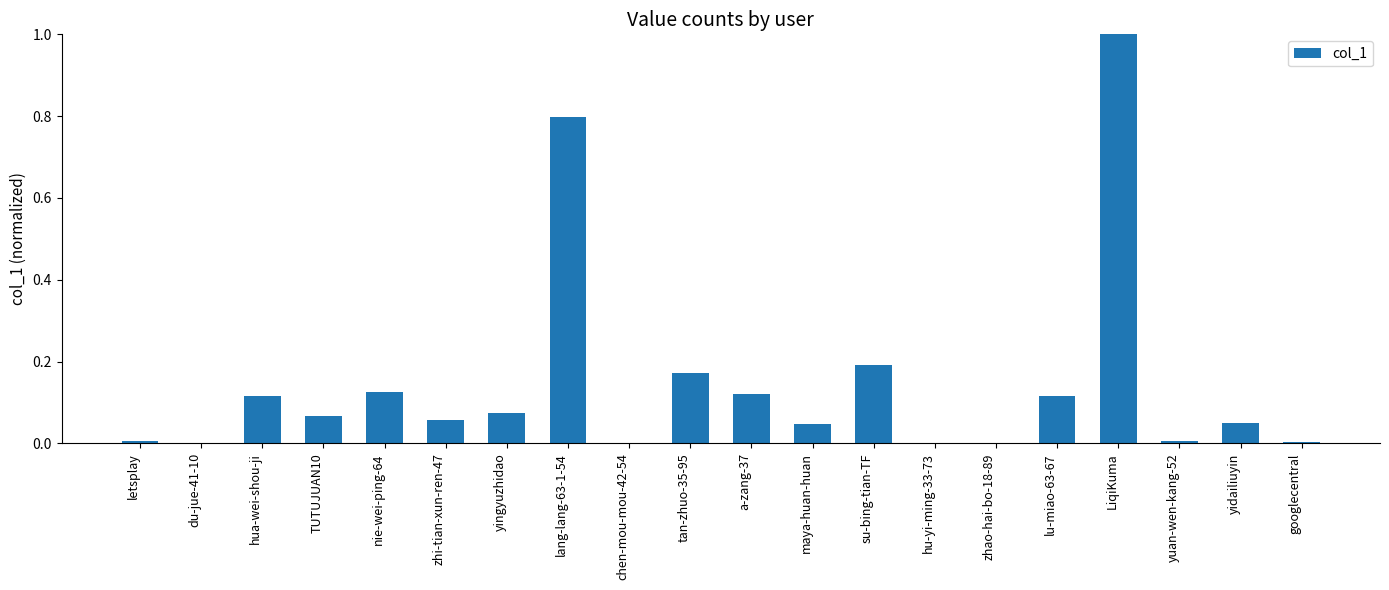

Does the chart contain stacked bars?

No